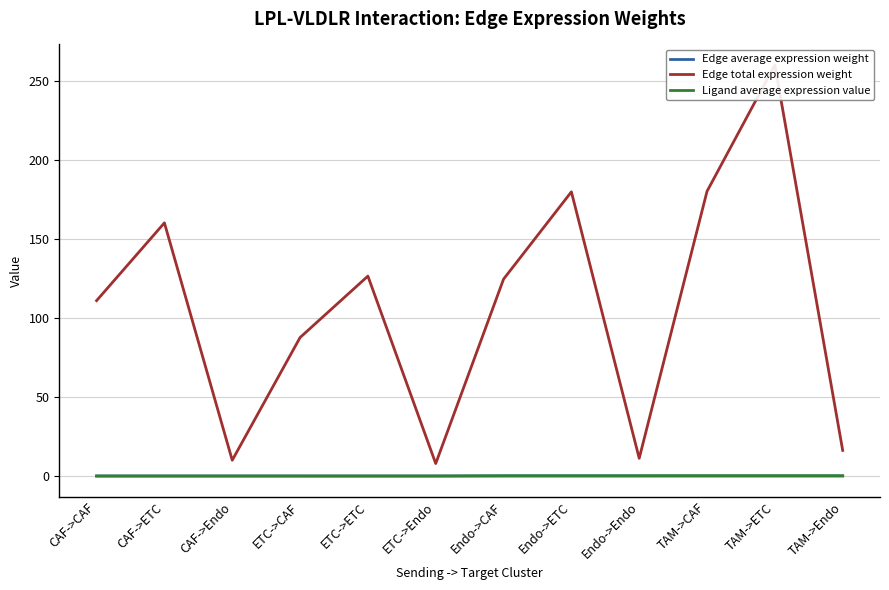

Reading left to right, list all the values displayed in this chart.

Edge average expression weight: CAF->CAF=0.0	CAF->ETC=0.0	CAF->Endo=0.0	ETC->CAF=0.0	ETC->ETC=0.0	ETC->Endo=0.0	Endo->CAF=0.0	Endo->ETC=0.0	Endo->Endo=0.0	TAM->CAF=0.0	TAM->ETC=0.0	TAM->Endo=0.0
Edge total expression weight: CAF->CAF=110.9	CAF->ETC=160.0	CAF->Endo=10.0	ETC->CAF=87.6	ETC->ETC=126.4	ETC->Endo=7.9	Endo->CAF=124.5	Endo->ETC=179.7	Endo->Endo=11.2	TAM->CAF=180.0	TAM->ETC=259.8	TAM->Endo=16.2
Ligand average expression value: CAF->CAF=0.0	CAF->ETC=0.0	CAF->Endo=0.0	ETC->CAF=0.0	ETC->ETC=0.0	ETC->Endo=0.0	Endo->CAF=0.2	Endo->ETC=0.2	Endo->Endo=0.2	TAM->CAF=0.2	TAM->ETC=0.2	TAM->Endo=0.2